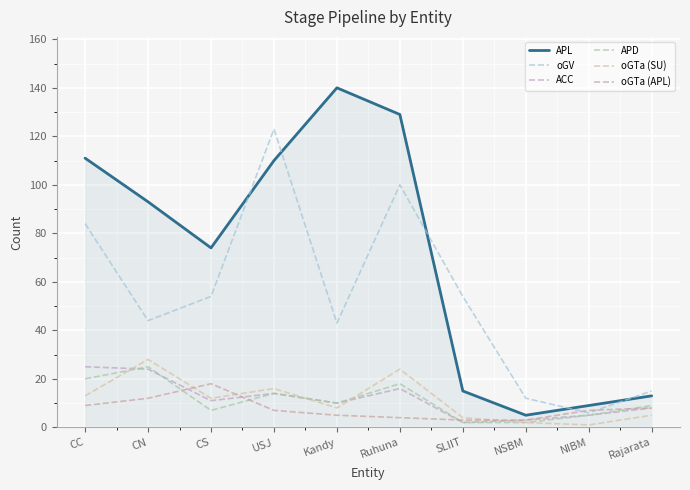

Reading right to left, list all the values displayed in this chart.

APL: Rajarata=13	NIBM=9	NSBM=5	SLIIT=15	Ruhuna=129	Kandy=140	USJ=110	CS=74	CN=93	CC=111
oGV: Rajarata=15	NIBM=6	NSBM=12	SLIIT=54	Ruhuna=100	Kandy=43	USJ=123	CS=54	CN=44	CC=84
ACC: Rajarata=8	NIBM=5	NSBM=3	SLIIT=2	Ruhuna=16	Kandy=10	USJ=14	CS=11	CN=24	CC=25
APD: Rajarata=9	NIBM=5	NSBM=2	SLIIT=2	Ruhuna=18	Kandy=10	USJ=14	CS=7	CN=25	CC=20
oGTa (SU): Rajarata=5	NIBM=1	NSBM=2	SLIIT=4	Ruhuna=24	Kandy=8	USJ=16	CS=12	CN=28	CC=13
oGTa (APL): Rajarata=8	NIBM=7	NSBM=3	SLIIT=3	Ruhuna=4	Kandy=5	USJ=7	CS=18	CN=12	CC=9